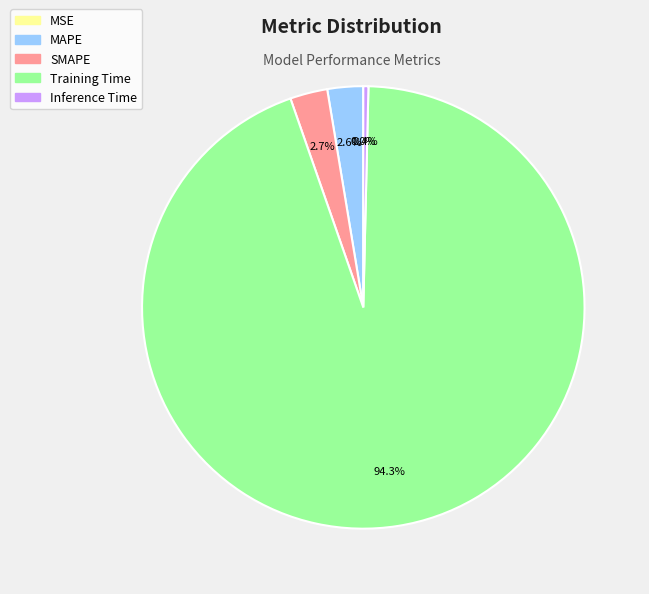

What percentage is the Training Time slice, to the nearest percent?

94%